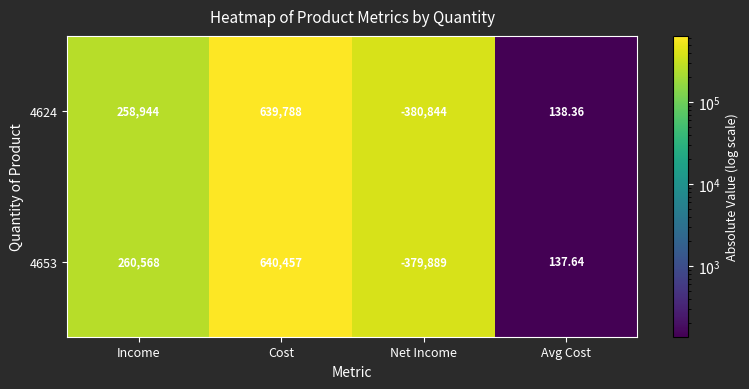

List the labels in order of 4624 value, largest first.

Cost, Income, Avg Cost, Net Income